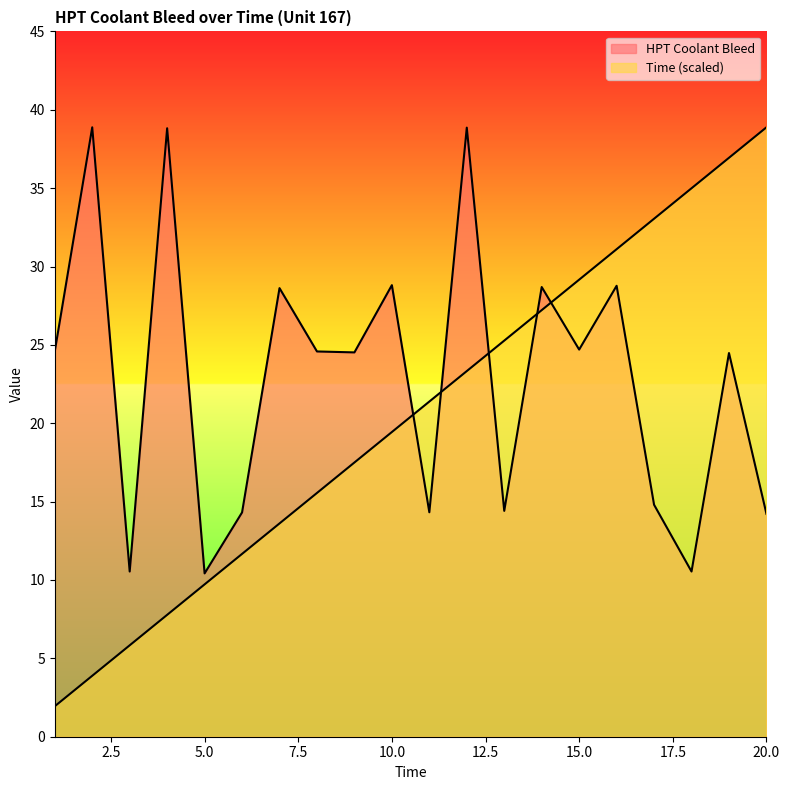

At 10, list the series in order from smallest to largest.

Time, HPT Coolant Bleed